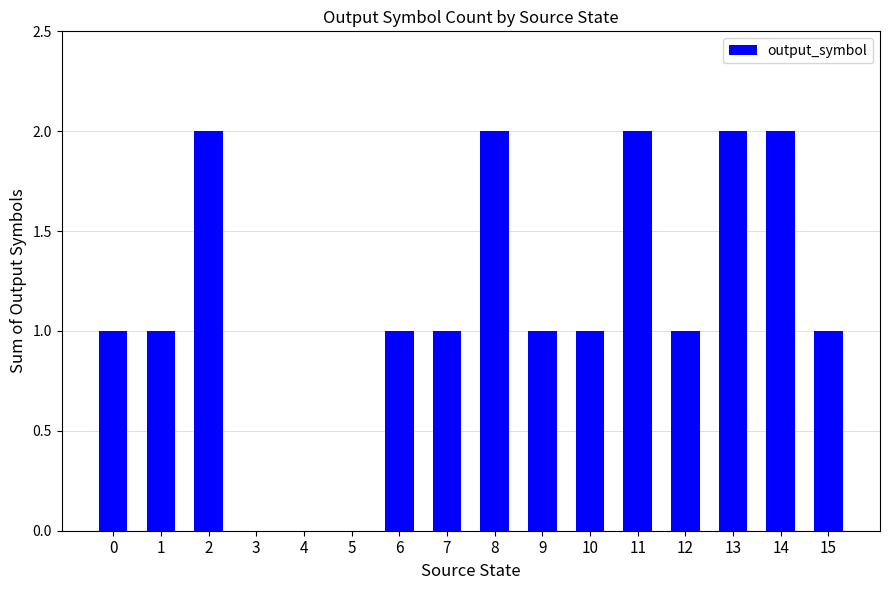

Reading right to left, list all the values displayed in this chart.

1	2	2	1	2	1	1	2	1	1	0	0	0	2	1	1